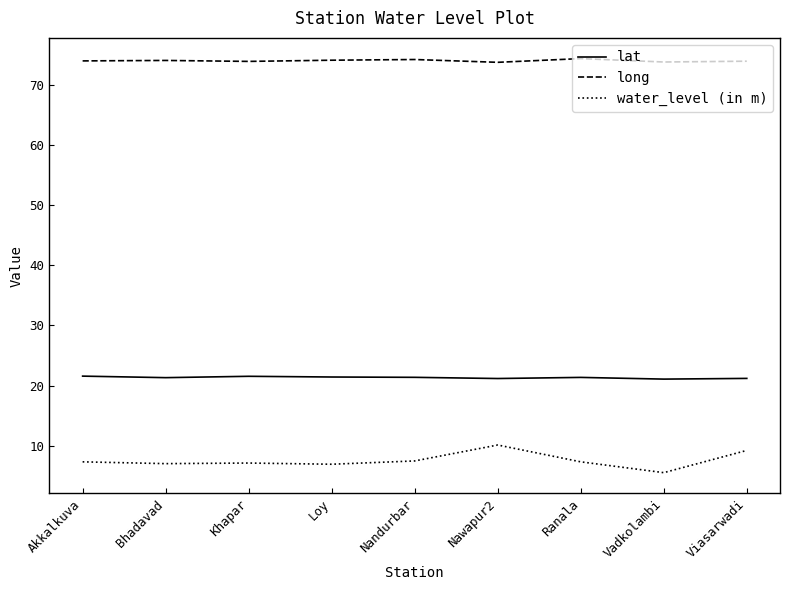

Is the value of long at Nawapur2 greater than the value of lat at Nandurbar?

Yes